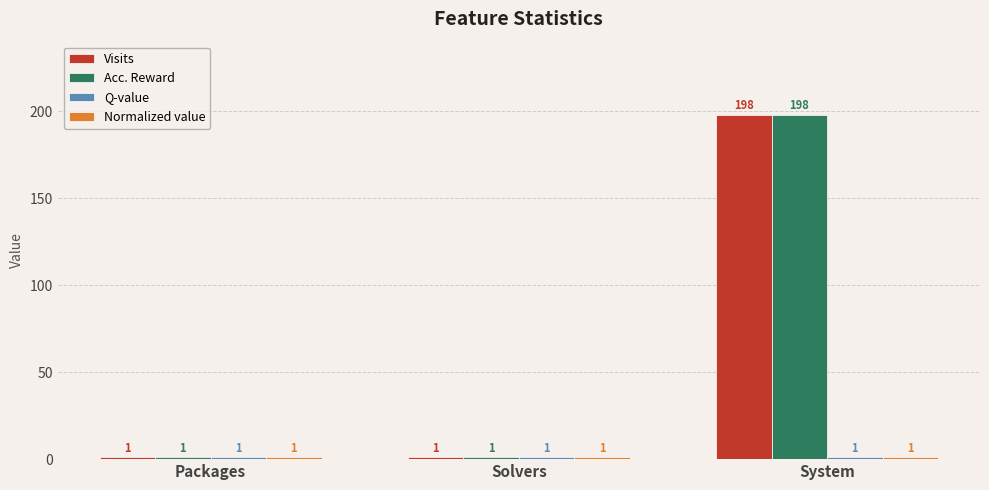

What is the label of the 2nd bar from the left?

Solvers